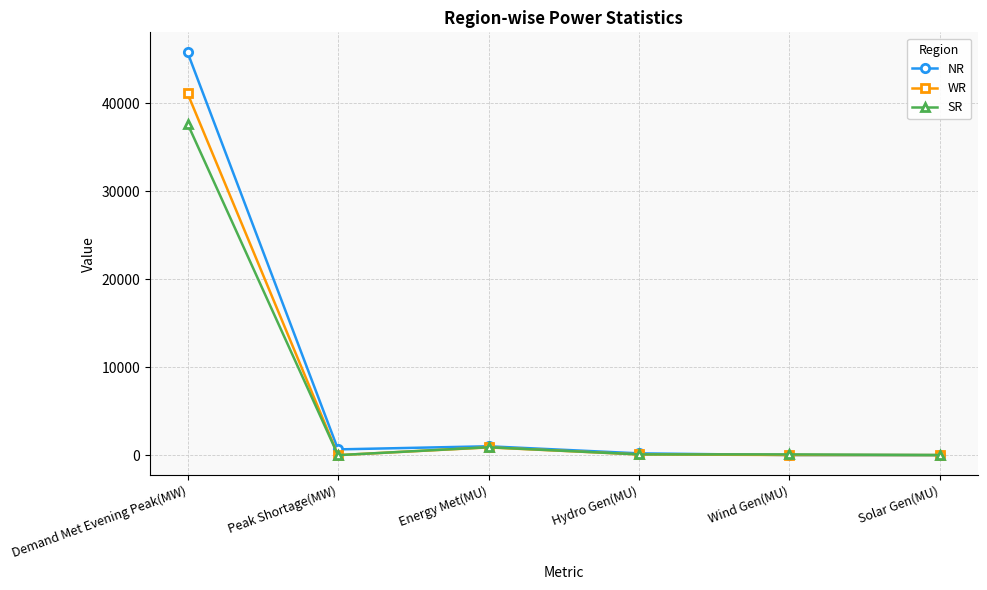

What is the label of the 4th point from the left?

Hydro Gen(MU)